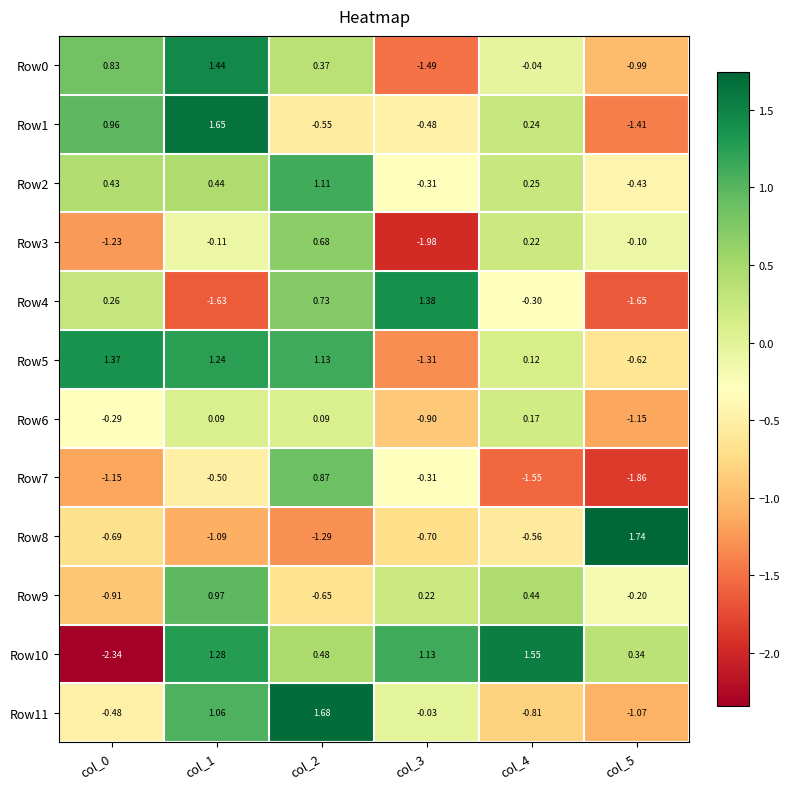

Is the value of Row6 at col_1 greater than the value of Row5 at col_1?

No